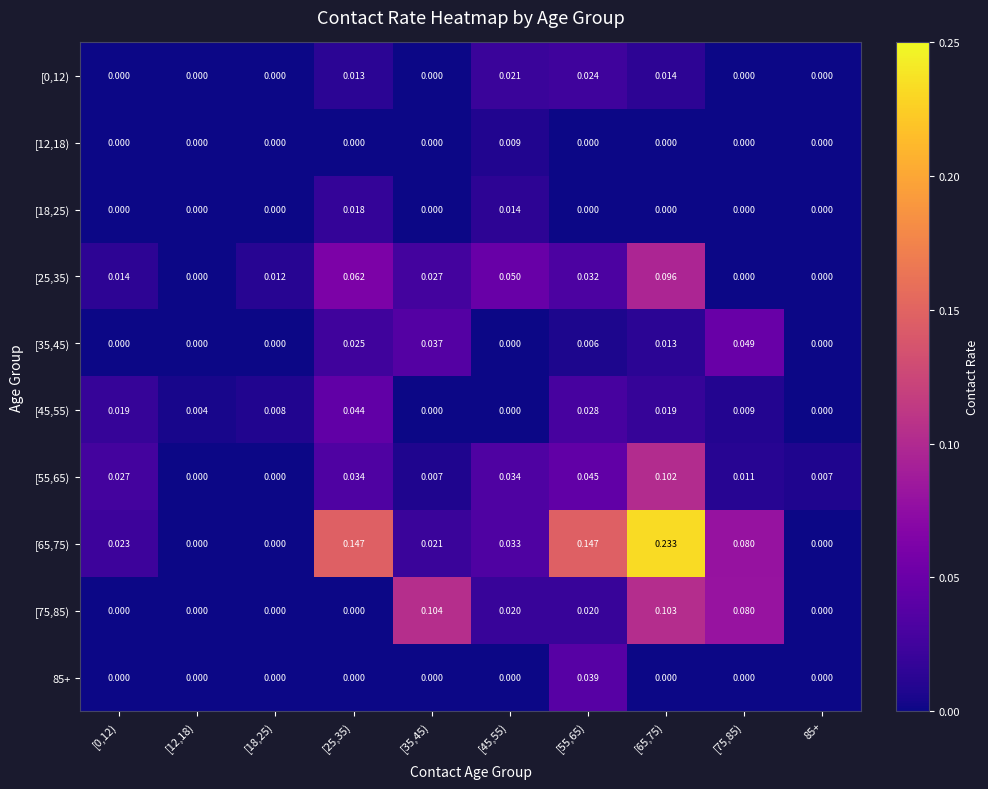

Which series changed the most between [0,12) and [25,35)?

[65,75)